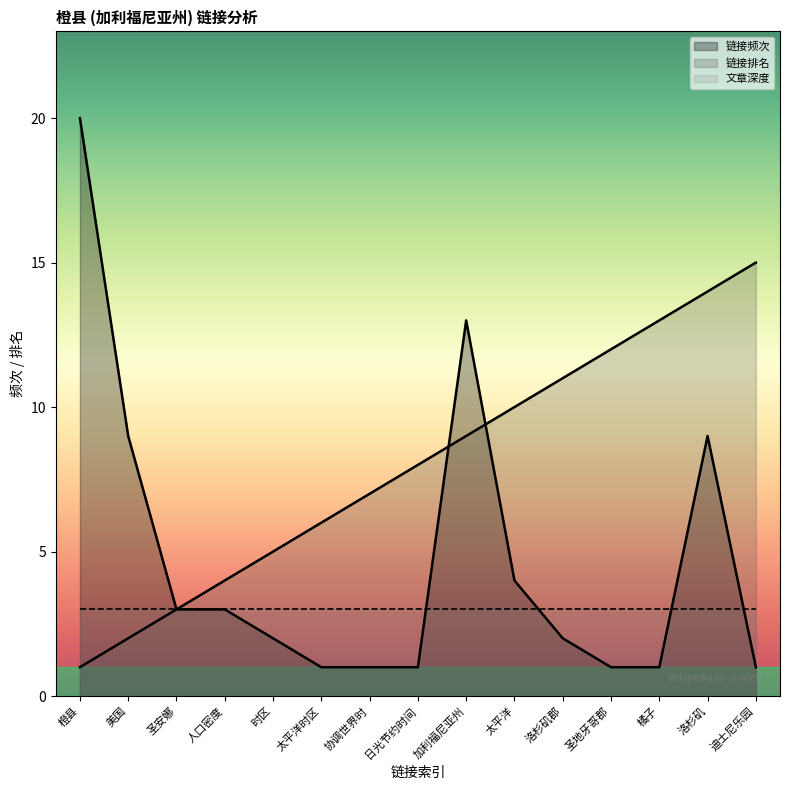

Is it true that 链接排名 equals 14 at 洛杉矶?

True